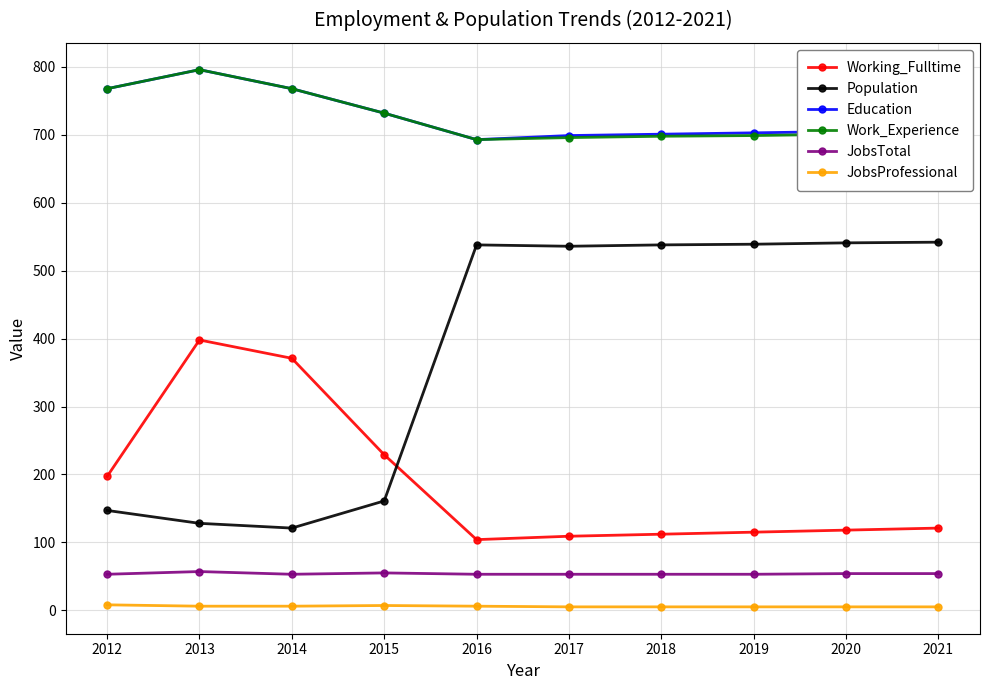

What is the total value across all series at 2019?

2114